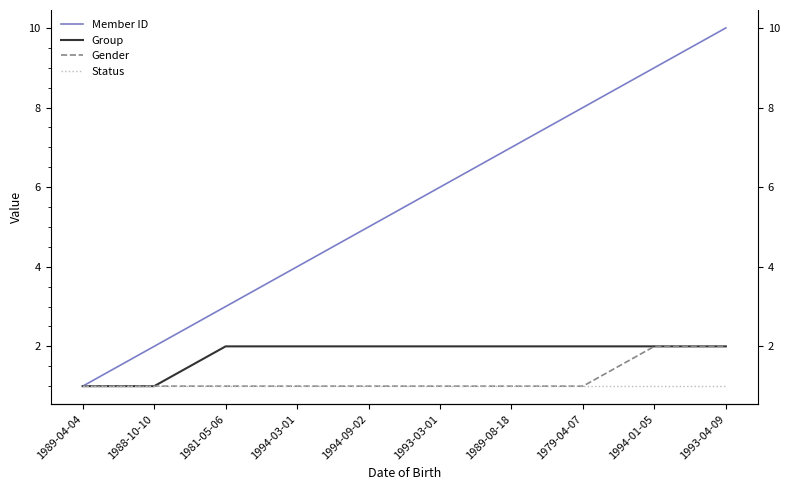

At 1993-03-01, list the series in order from smallest to largest.

Gender, Status, Group, Member ID